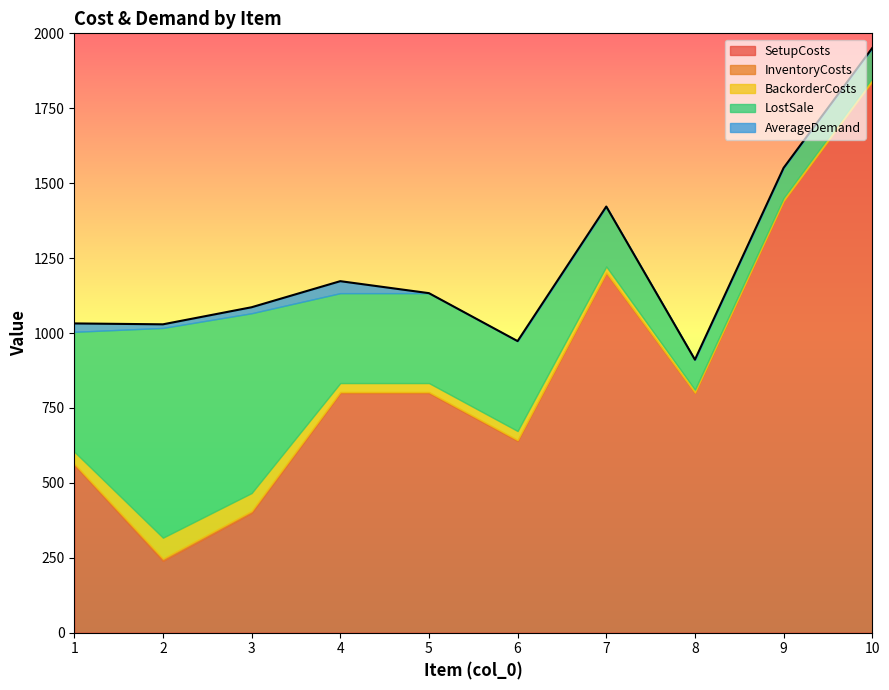

How many data points in LostSale are above 300?

3